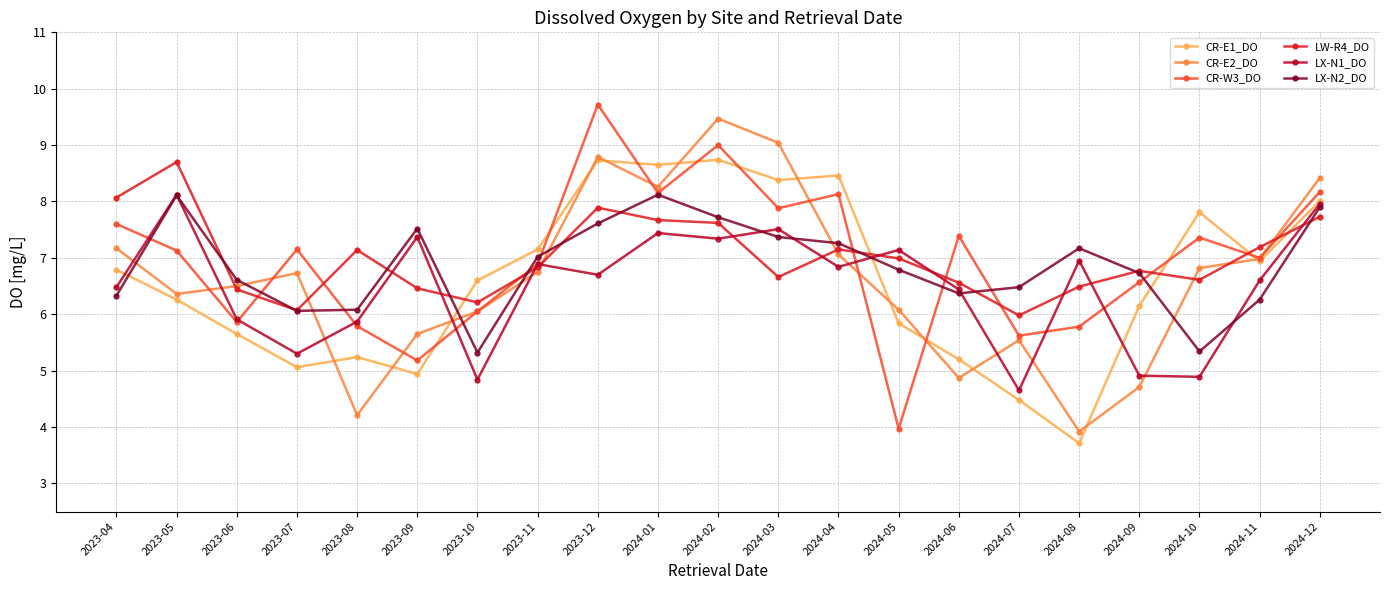

What is the spread (max minus min) of values at 2024-10?

2.9